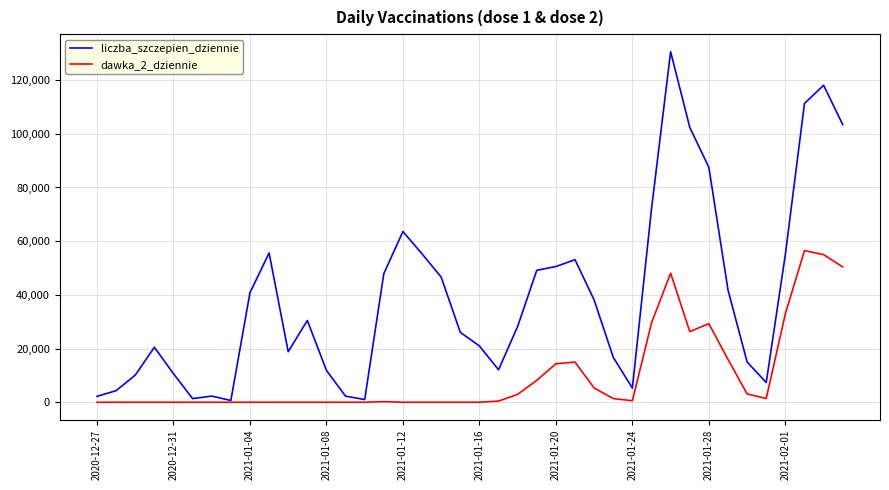

Rank the series by their average value, from highest to lowest.

liczba_szczepien_dziennie, dawka_2_dziennie